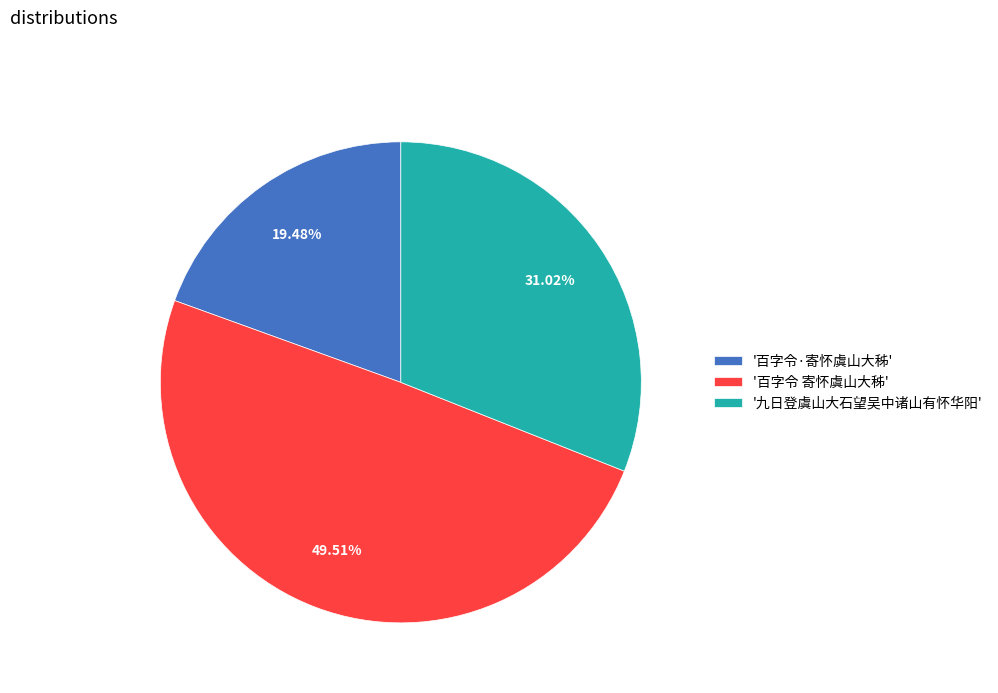

Which slice is the largest?

'百字令 寄怀虞山大秭'